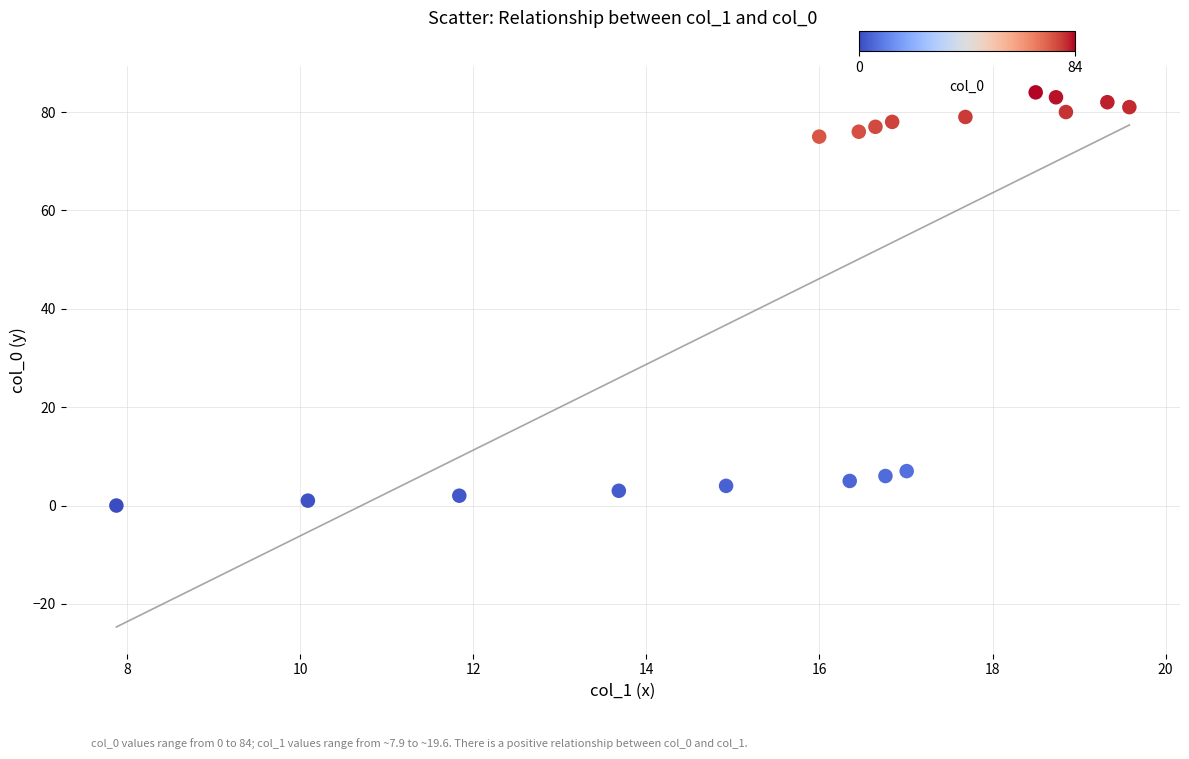

What is the range of Y values (max minus min)?

84